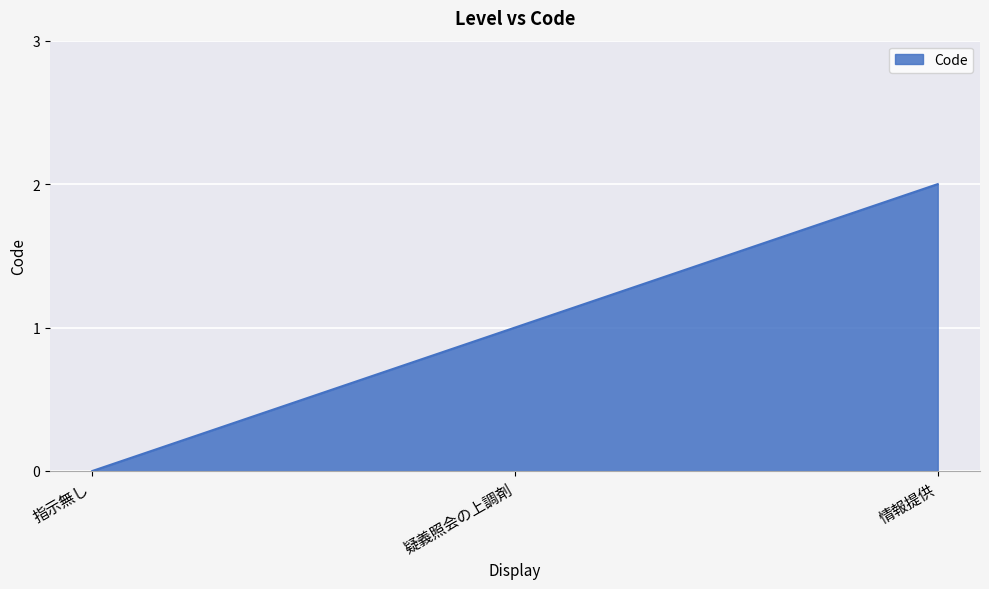

What position from the left is 指示無し?

1